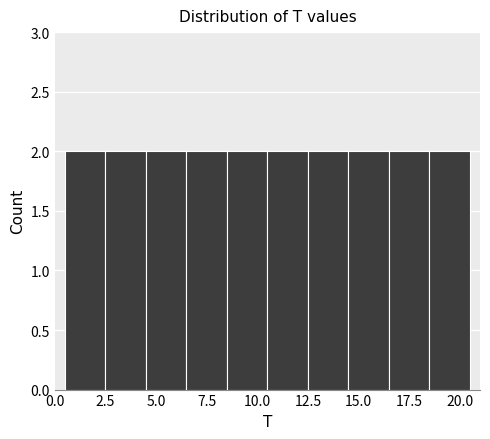

Reading left to right, list every bar in this chart as the range it spans on the x-axis followed by its height. The values are not printed on the chart, so give them approximately, as read against the axis.

0.5 to 2.5: 2
2.5 to 4.5: 2
4.5 to 6.5: 2
6.5 to 8.5: 2
8.5 to 10.5: 2
10.5 to 12.5: 2
12.5 to 14.5: 2
14.5 to 16.5: 2
16.5 to 18.5: 2
18.5 to 20.5: 2